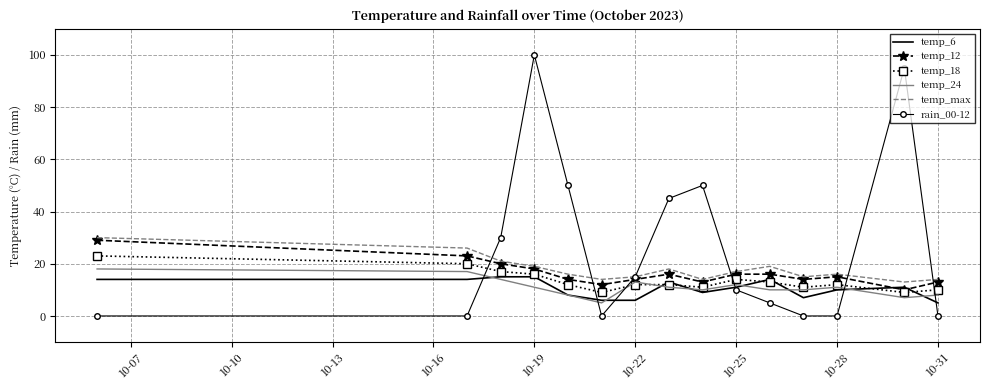

Which series has the largest total across all categories?

rain_00-12